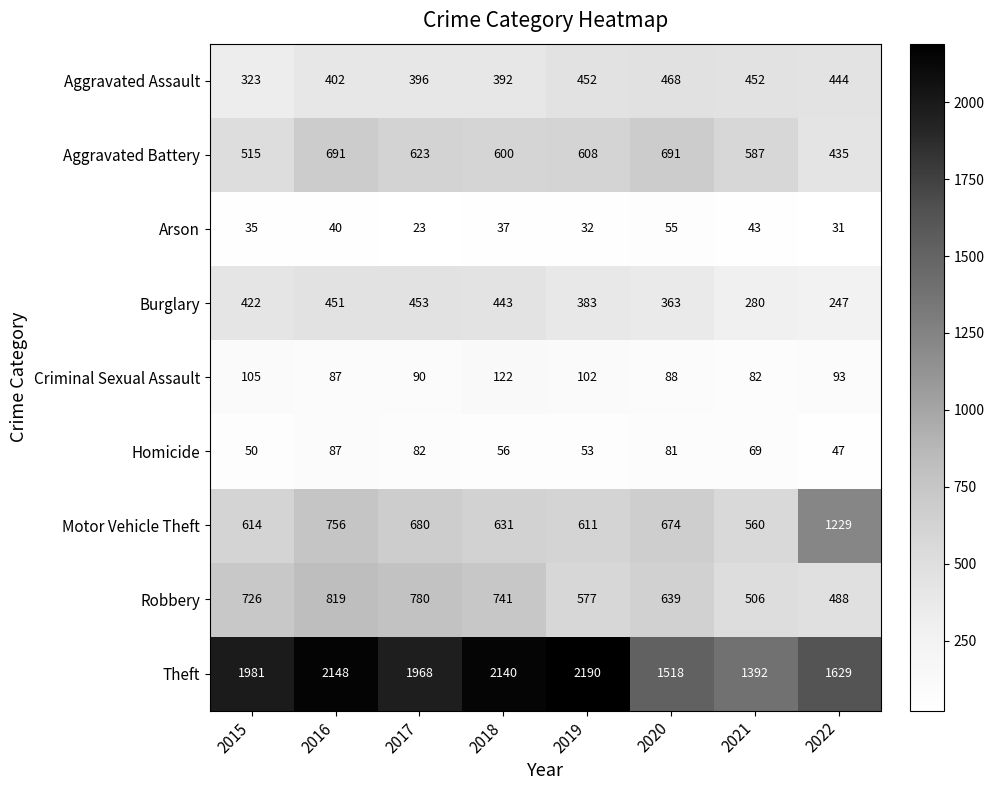

What is the spread (max minus min) of values at 2016?

2108